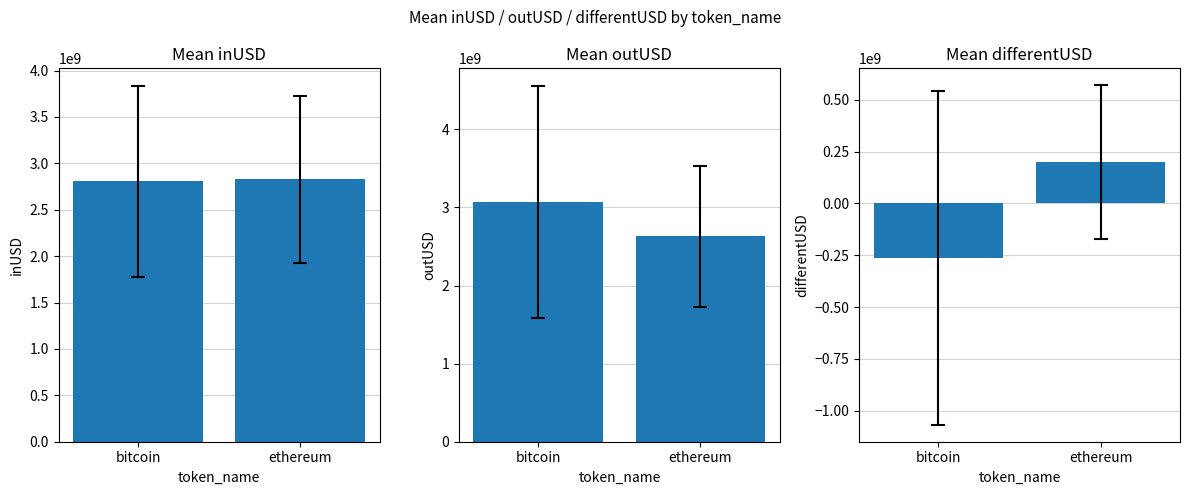

Reading right to left, list all the values displayed in this chart.

inUSD: 2830311780.5	2806683921.3
outUSD: 2630952901.5	3070042188.6
differentUSD: 199358879.0	-263358267.3